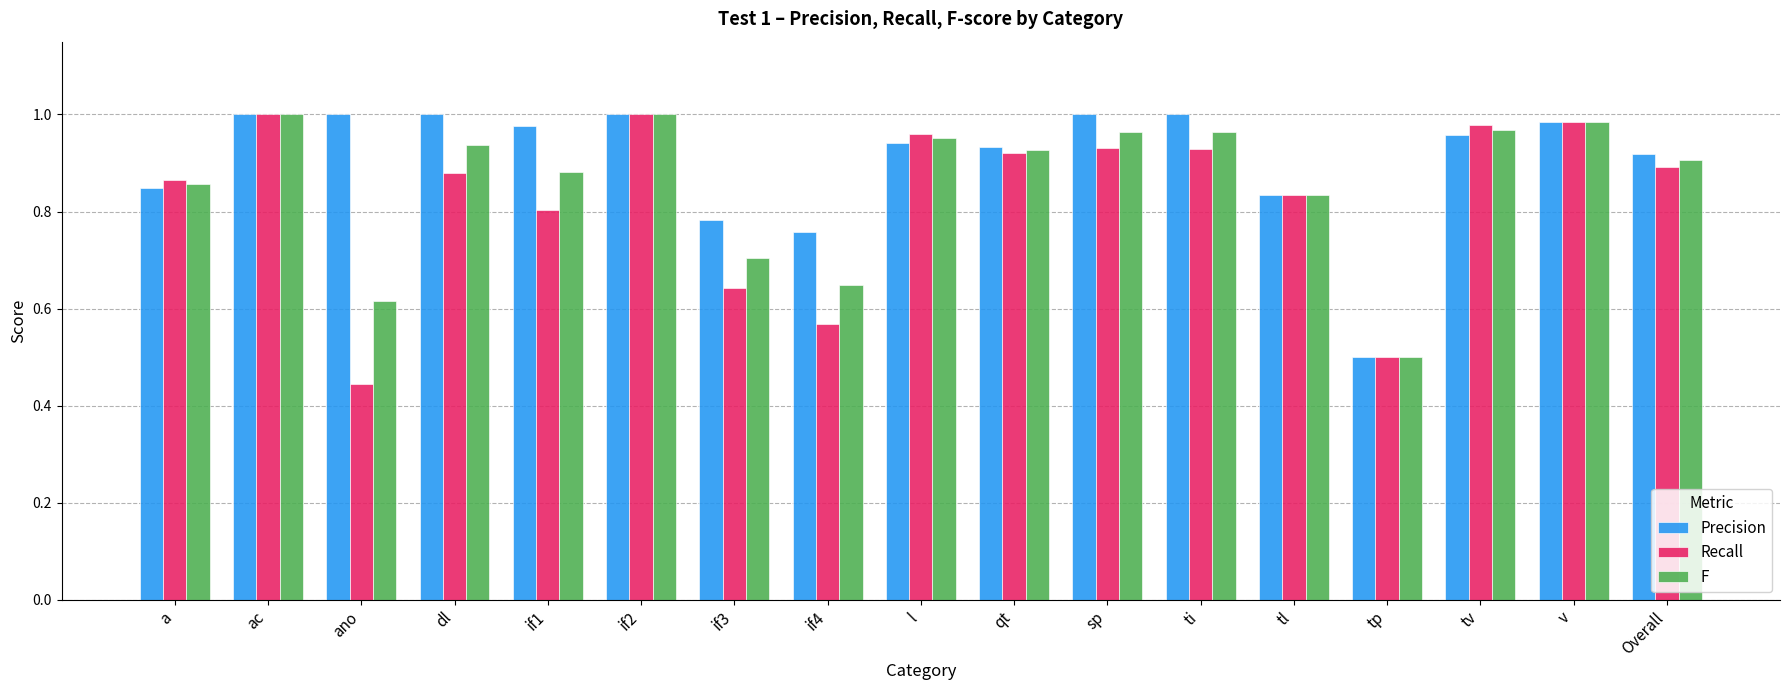

What is the difference between the maximum and minimum values in the Precision series?

0.5